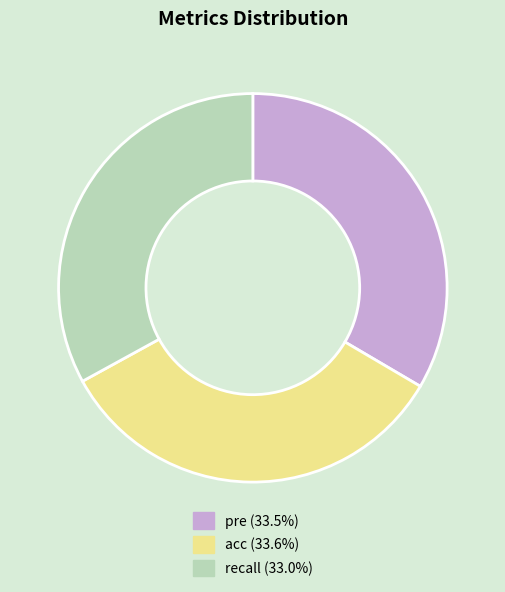

Between recall and acc, which is larger?

acc